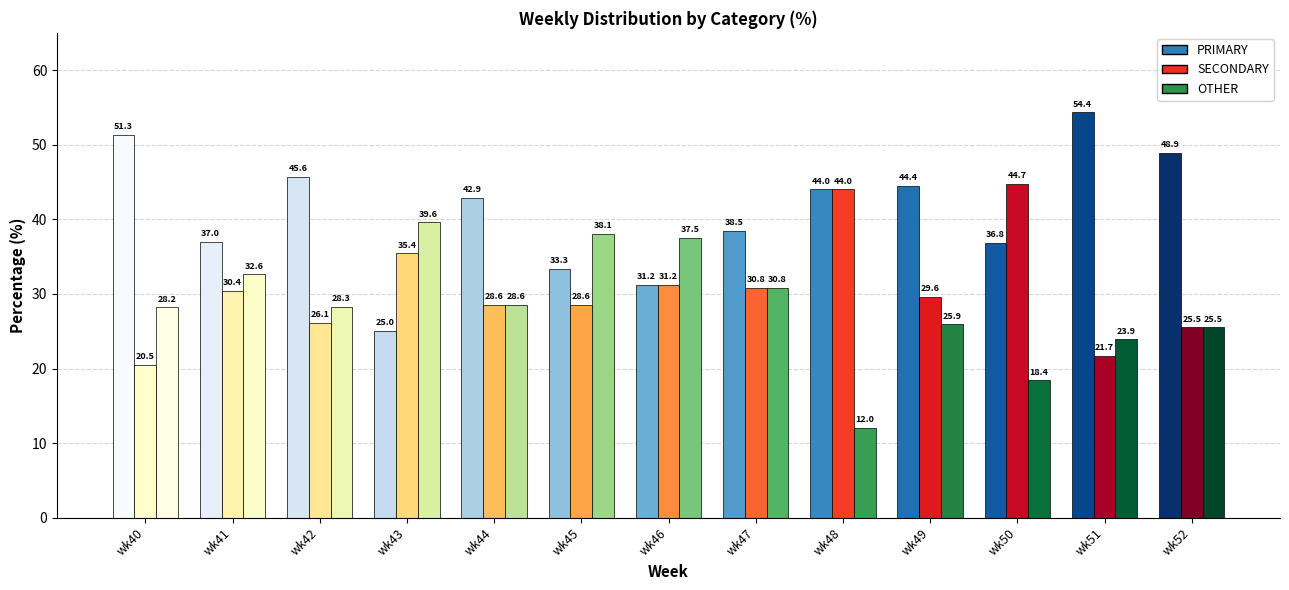

Between wk43 and wk47, which is larger?

wk47